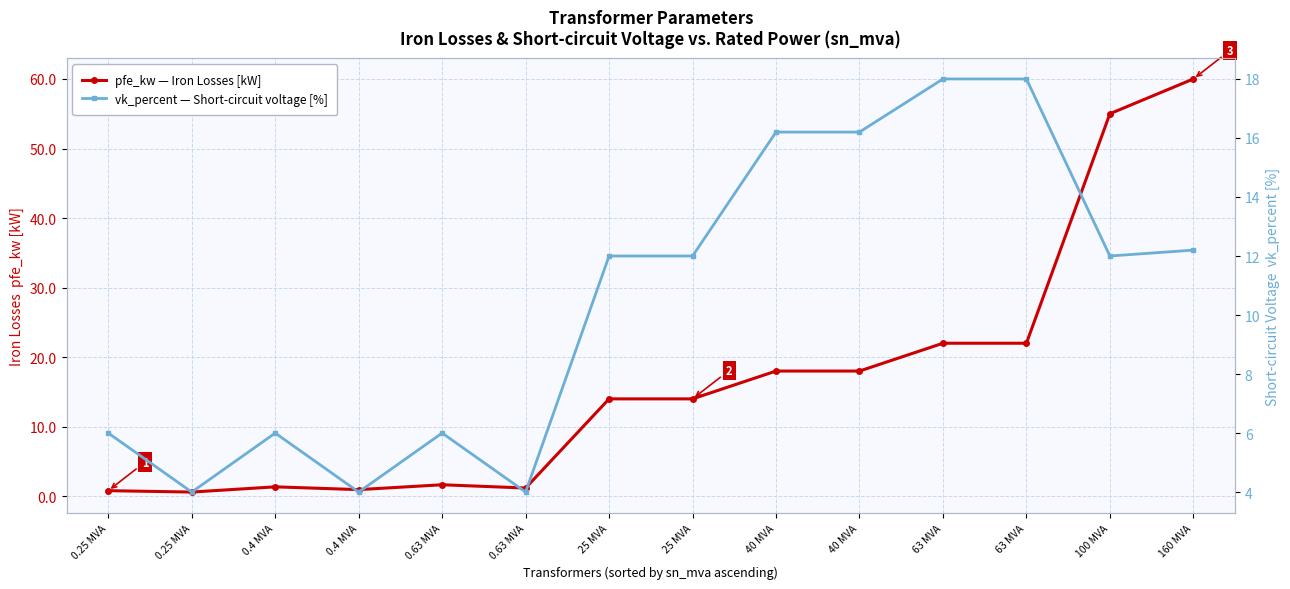

Where is pfe_kw — Iron Losses [kW] nearest to the value 30?

63 MVA